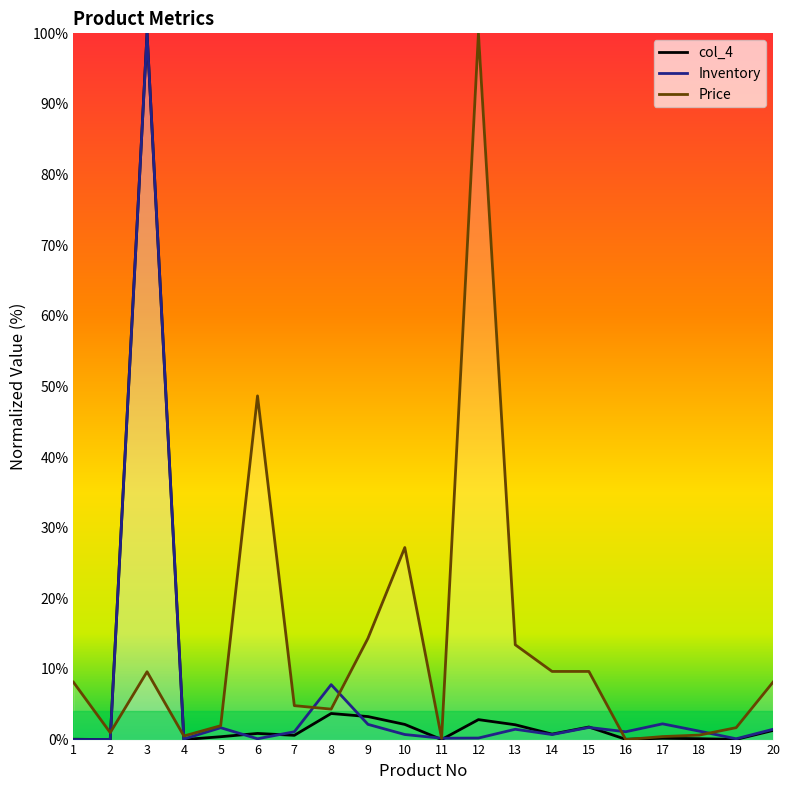

What is the value of the Price point at the 12th from the left?

100.0